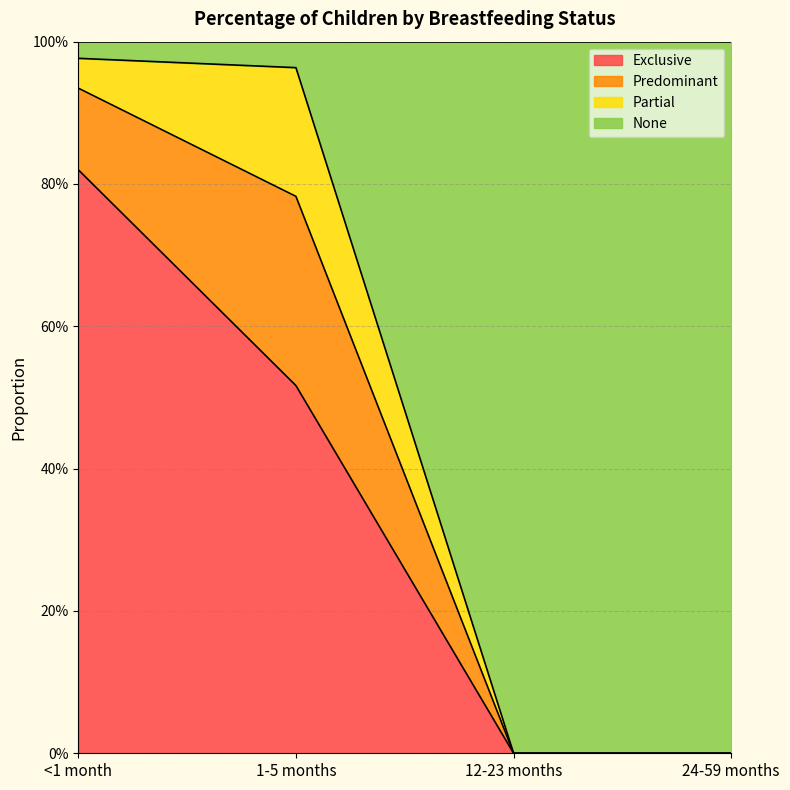

Count the number of categories in the chart.

4